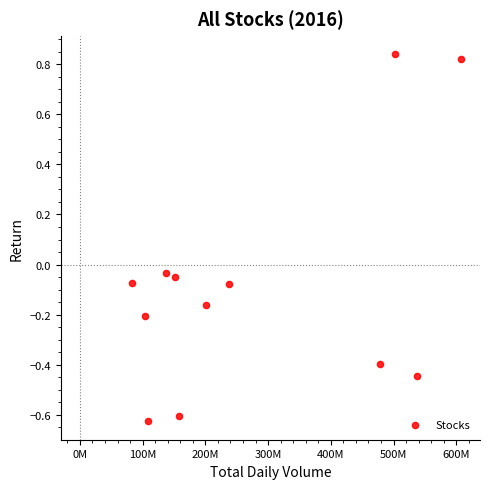

What is the average X value?

275503183.3